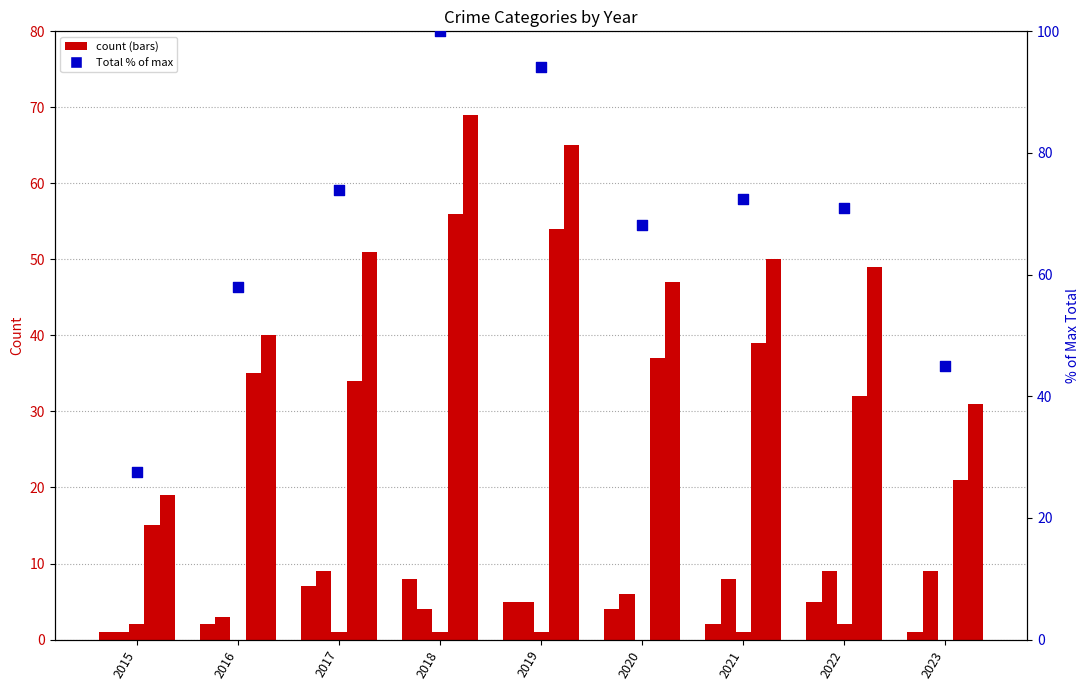

At how many categories does at least one series exceed 29?

8